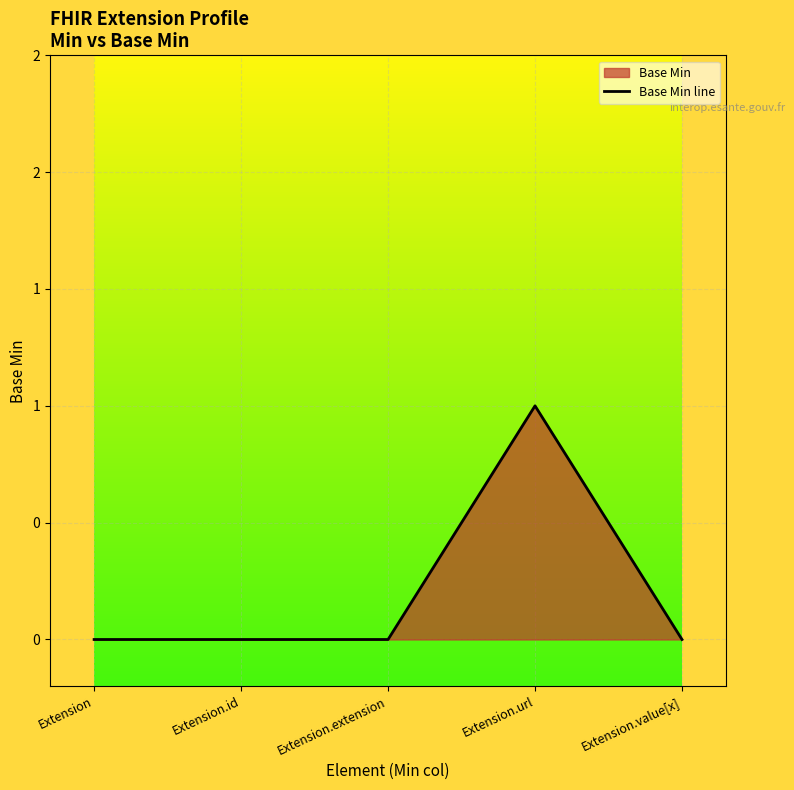

How many lines are shown in the chart?

1